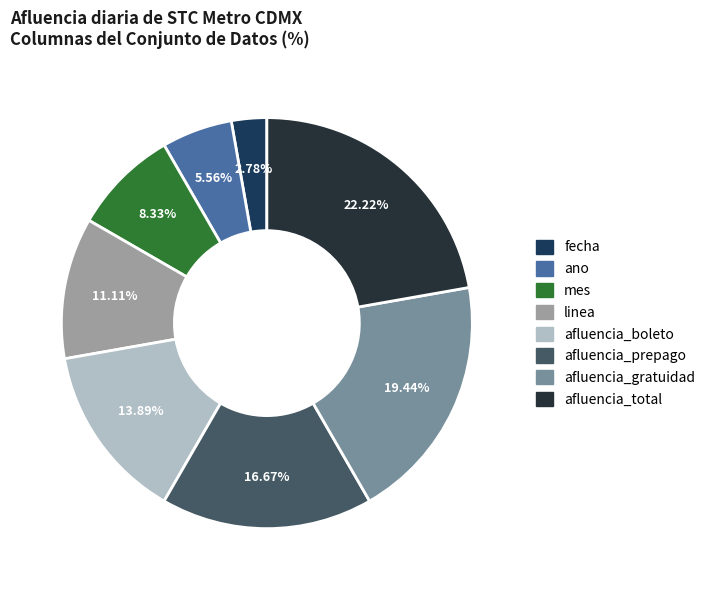

Rank the categories by value from highest to lowest.

afluencia_total, afluencia_gratuidad, afluencia_prepago, afluencia_boleto, linea, mes, ano, fecha